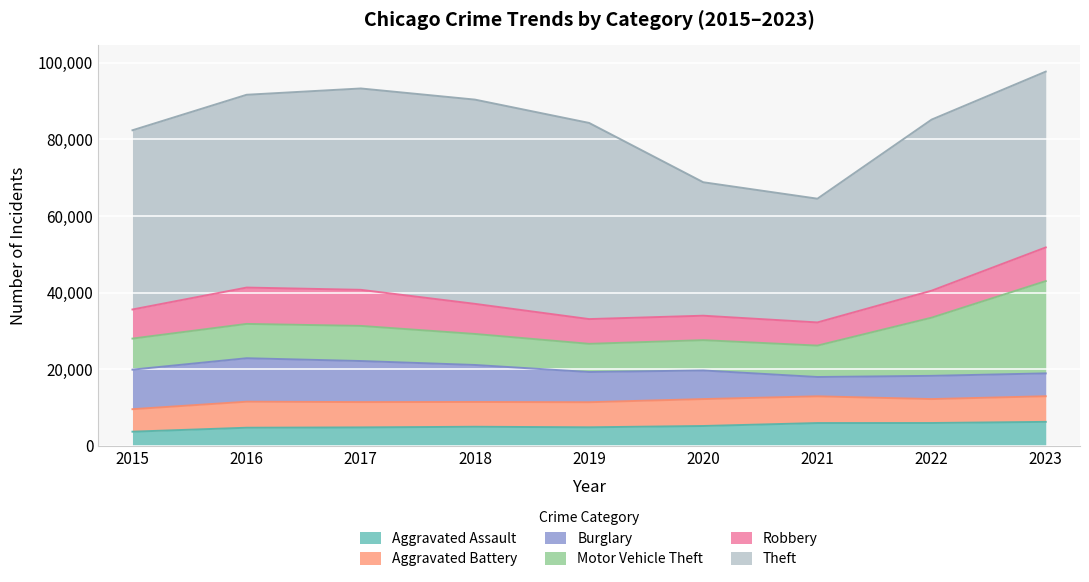

How many times do Aggravated Assault and Burglary cross each other?

3